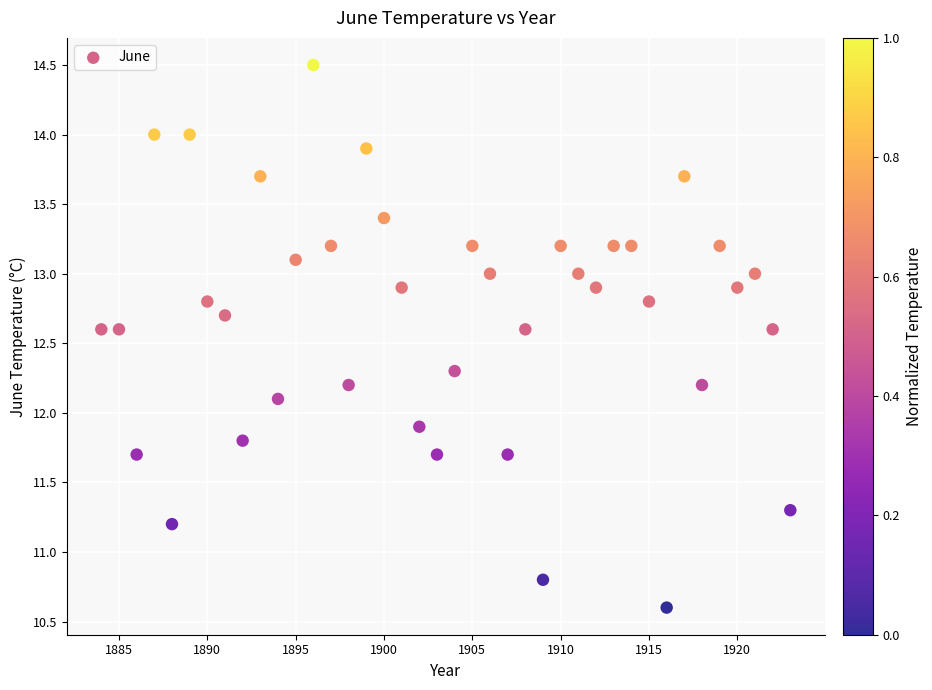

What is the range of X values (max minus min)?

39.0